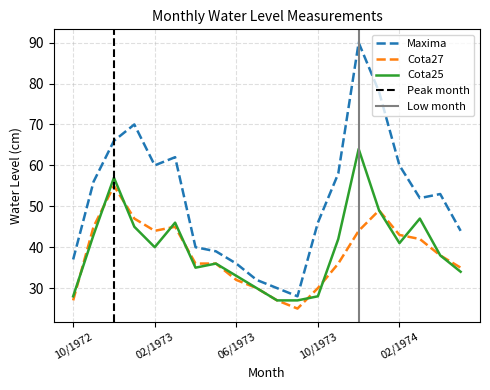

List the series in order of their peak value, highest first.

Maxima, Cota25, Cota27